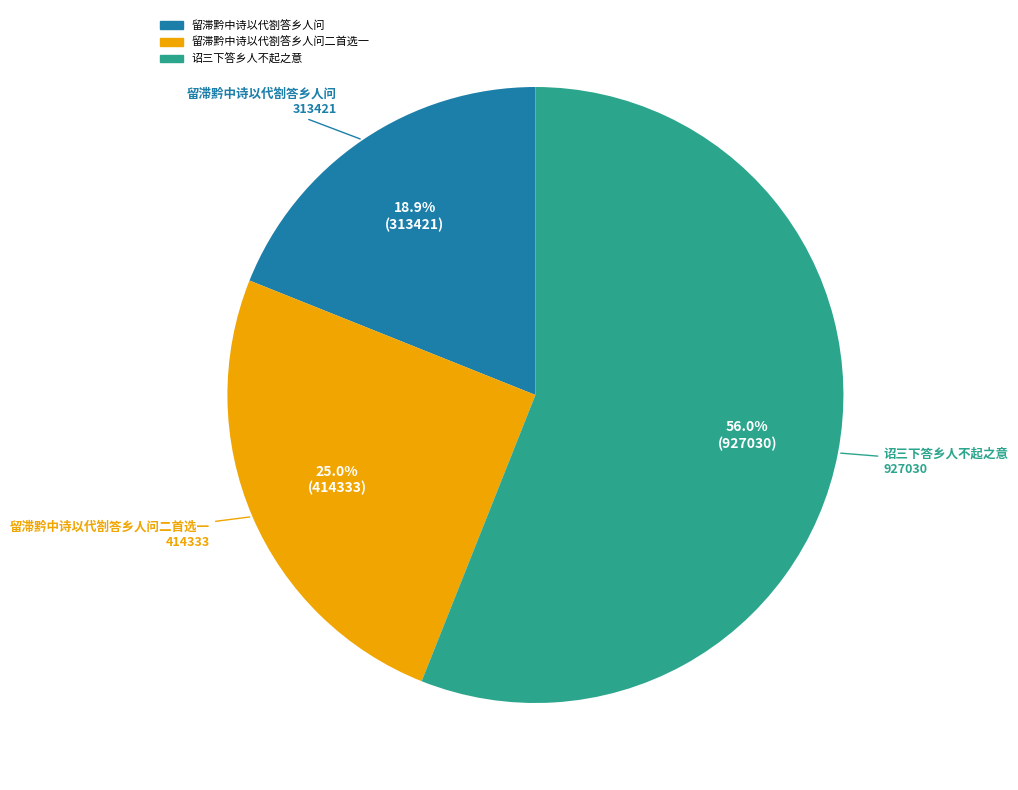

Is there a majority slice in this chart?

Yes